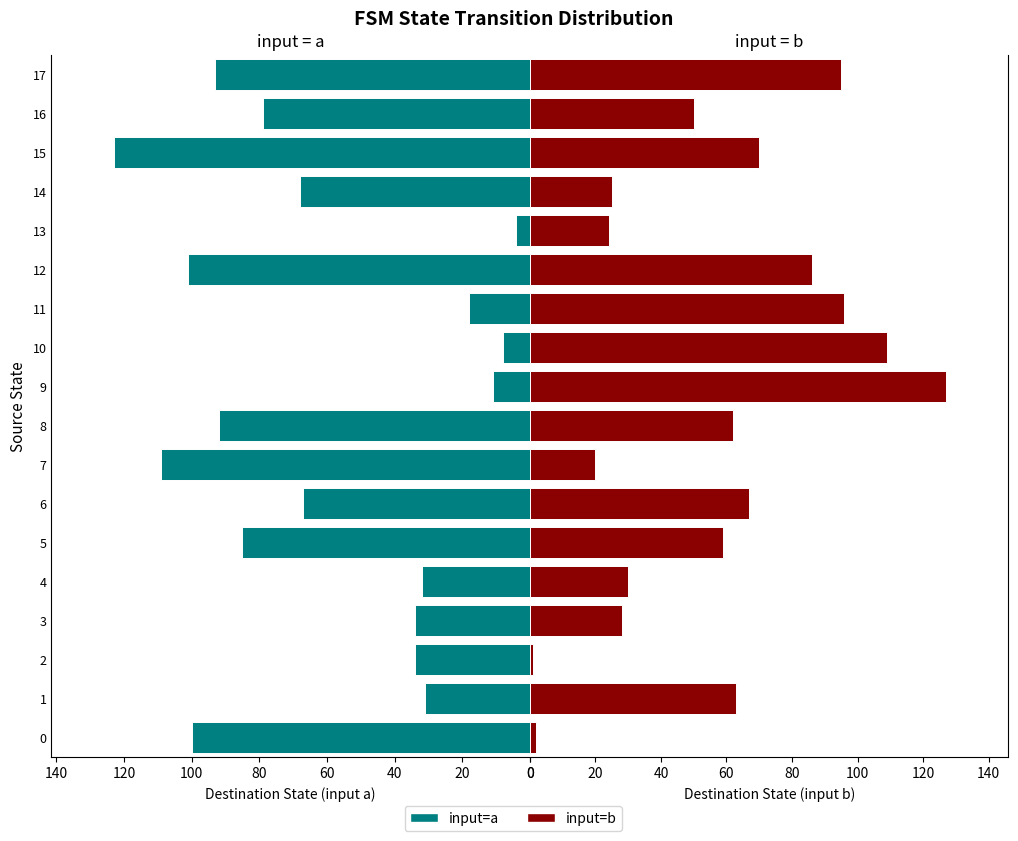

The input=a series shows 24 at 3. True or false?

False